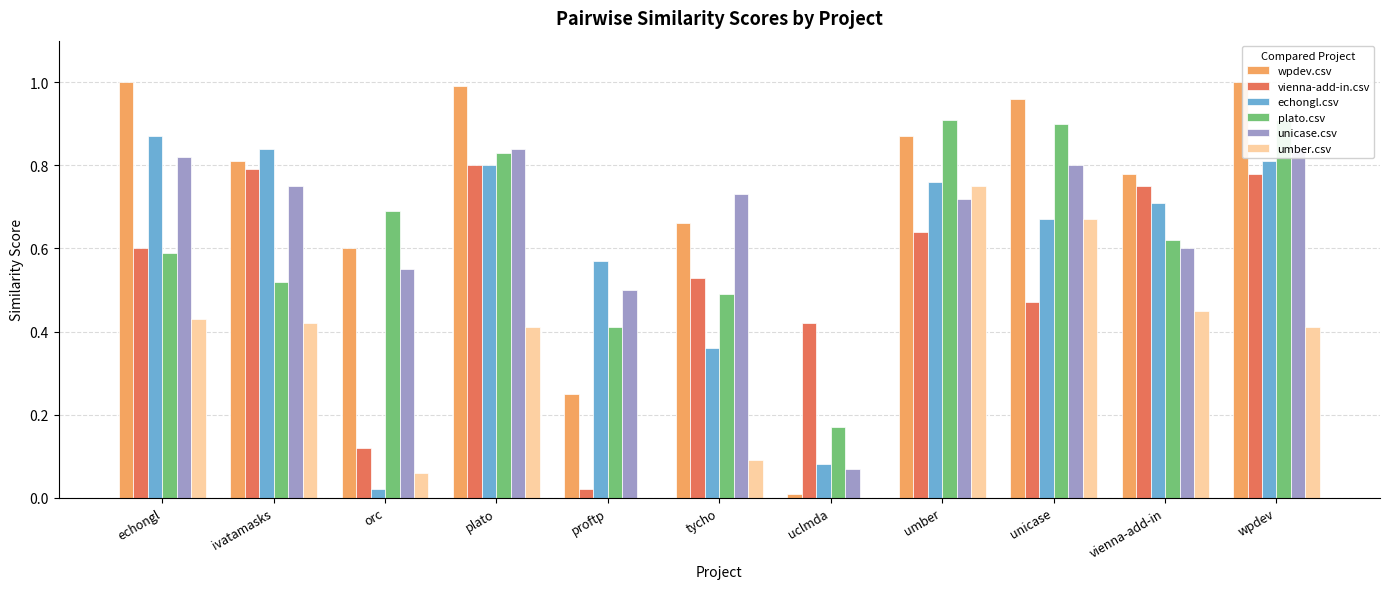

What is the average value of the wpdev.csv series?

0.7